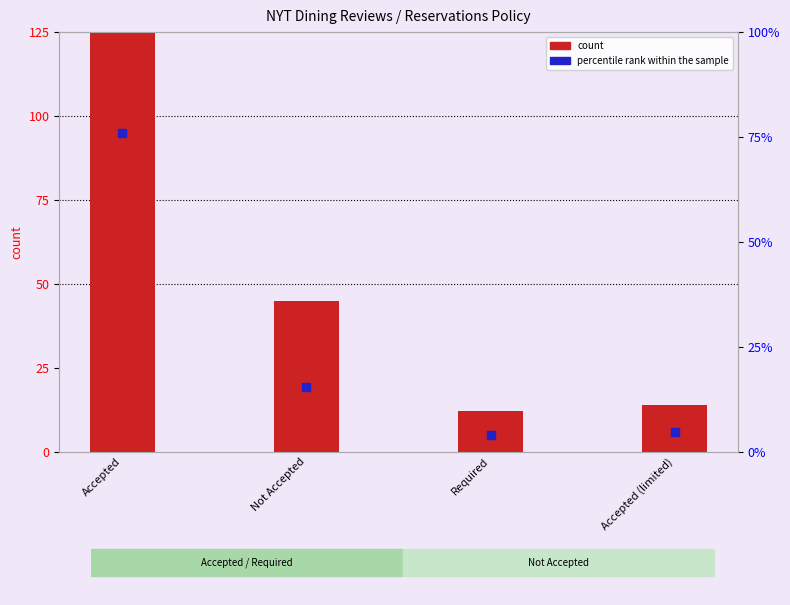

At how many categories does at least one series exceed 11?

4